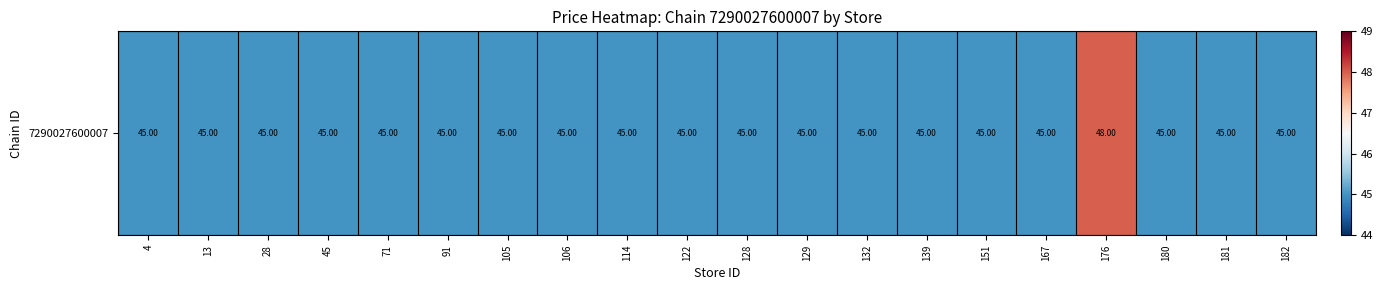

What is the approximate value at 28?

45